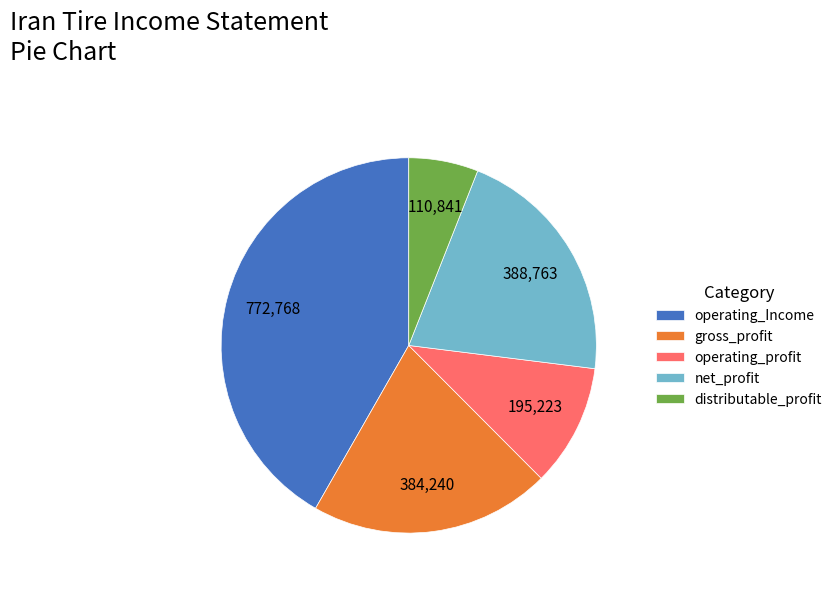

Does any single category account for the majority?

No